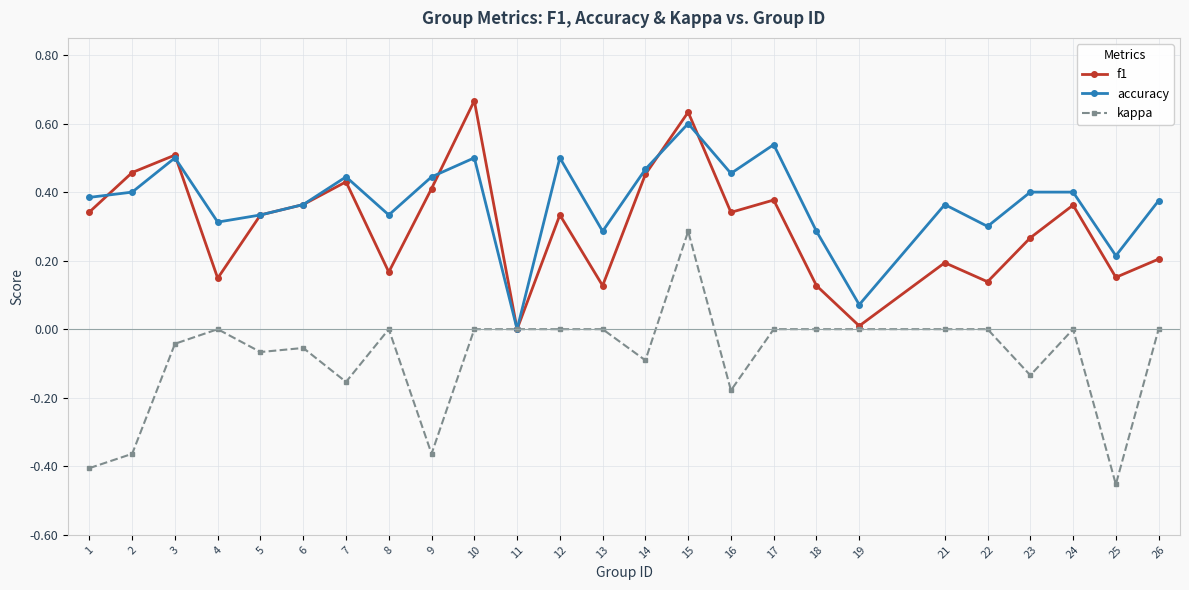

How many lines are shown in the chart?

3